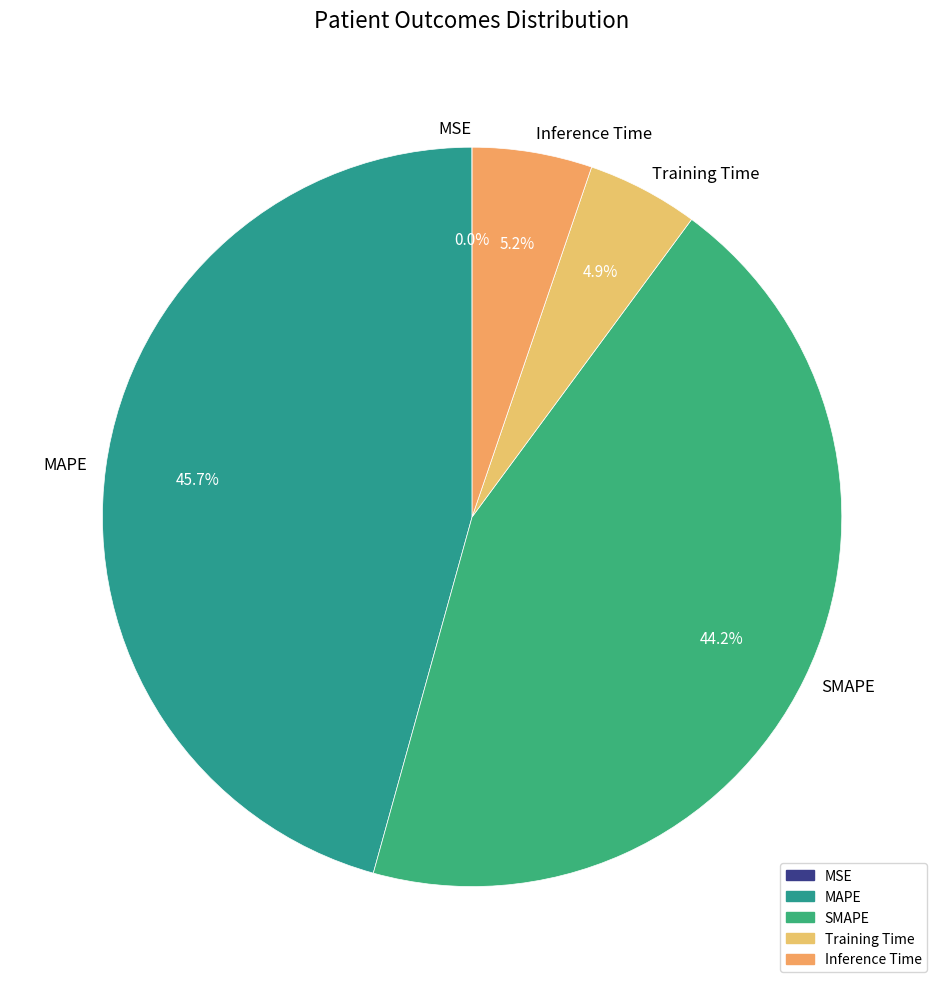

Is there a majority slice in this chart?

No